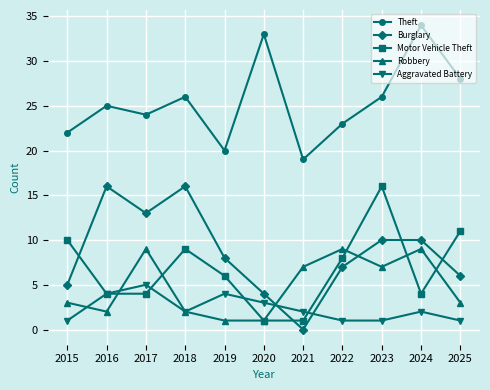

At which category does Robbery reach its first local valley?

2016